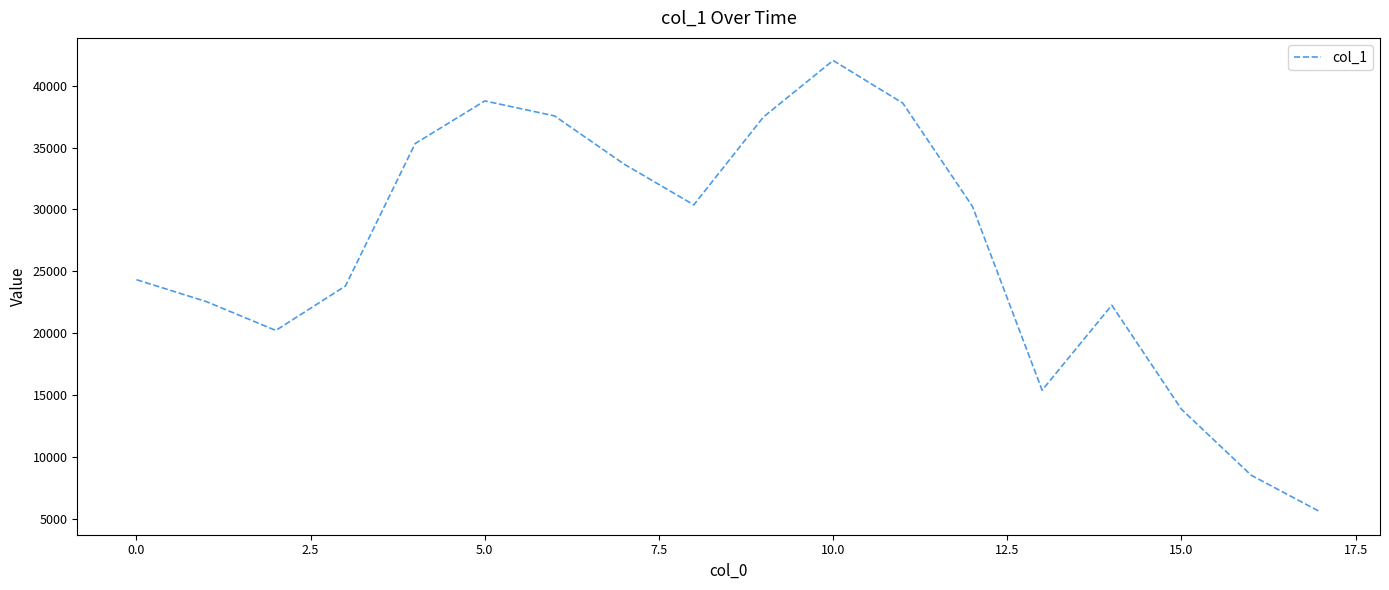

What is the greatest value displayed?

42043